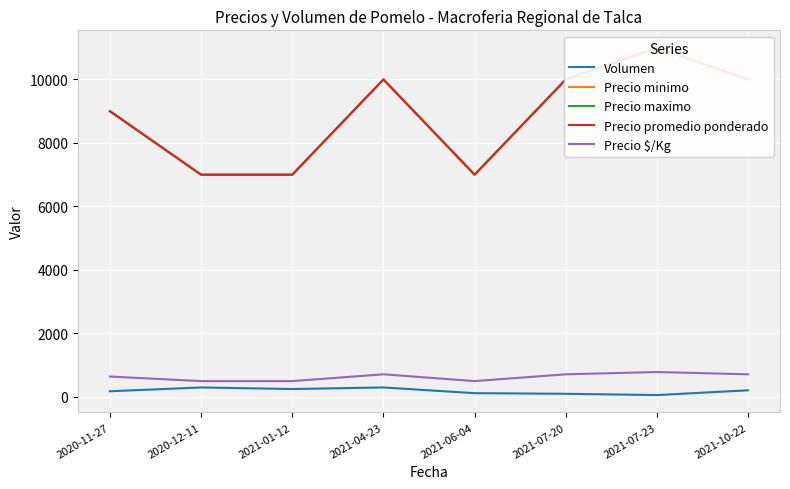

What is the minimum value shown in the chart?

60